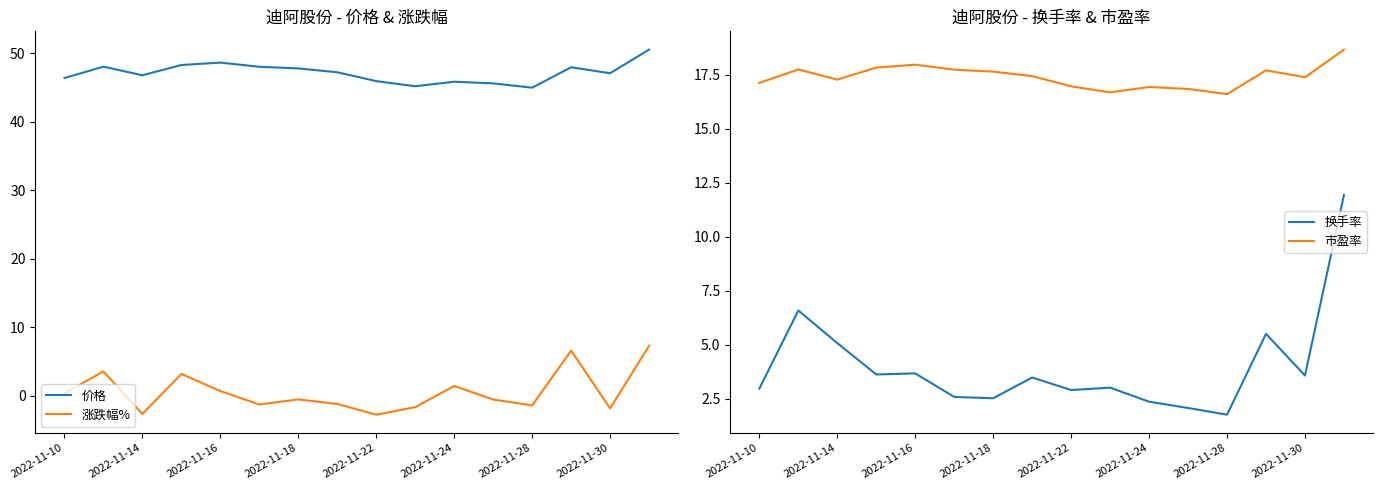

True or false: 涨跌幅% has a value of -2.6 at 2022-11-14.

True